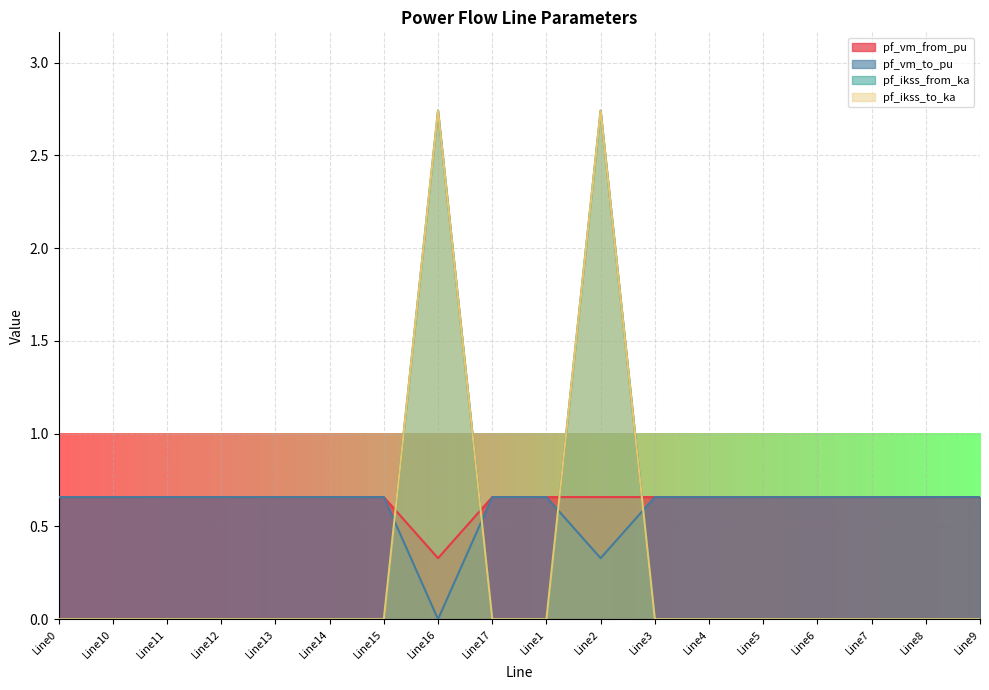

List the labels in order of pf_vm_from_pu value, smallest first.

Line16, Line0, Line1, Line2, Line3, Line17, Line4, Line9, Line5, Line6, Line10, Line7, Line8, Line11, Line12, Line13, Line14, Line15